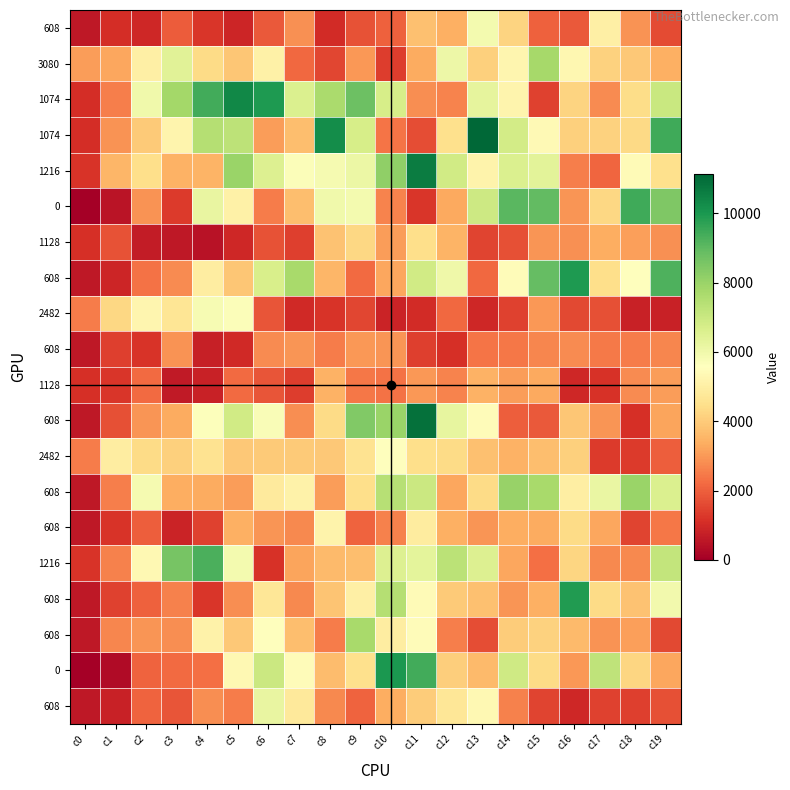

How many data points does each series have?

20